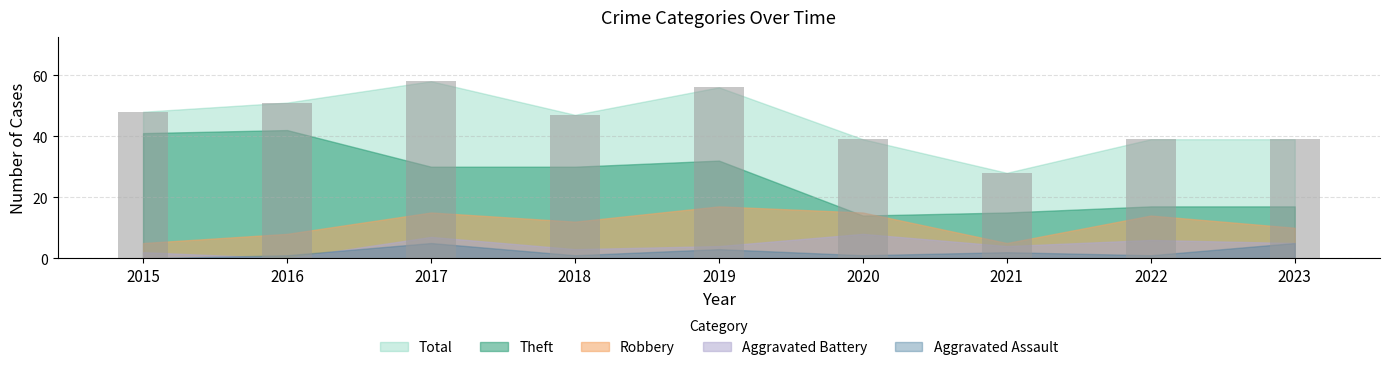

Are the bars grouped side by side (vs. stacked)?

No